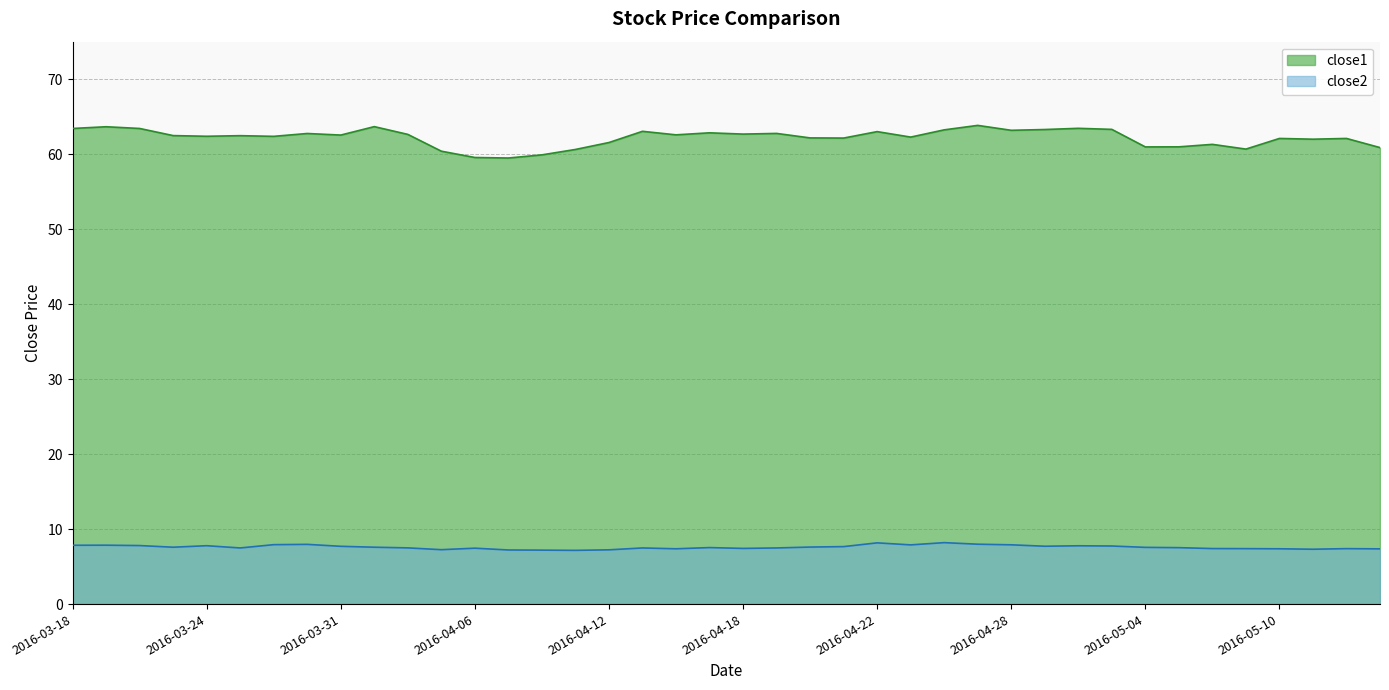

Which series has the largest range (max minus min)?

close1